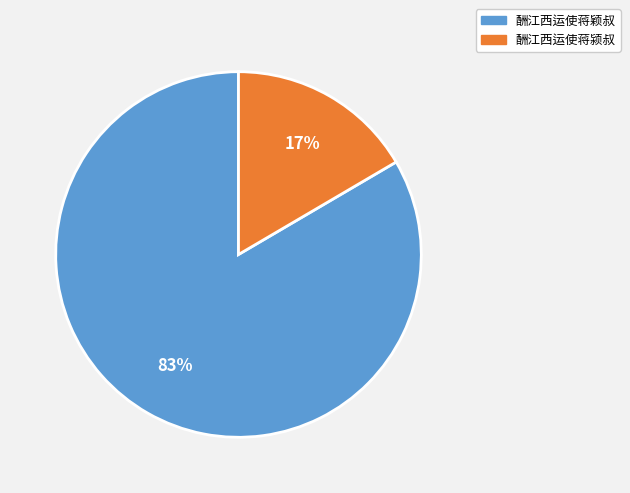

Combined, do 酬江西运使蒋颍叔 and 酬江西运使蒋颖叔 account for over 50%?

Yes